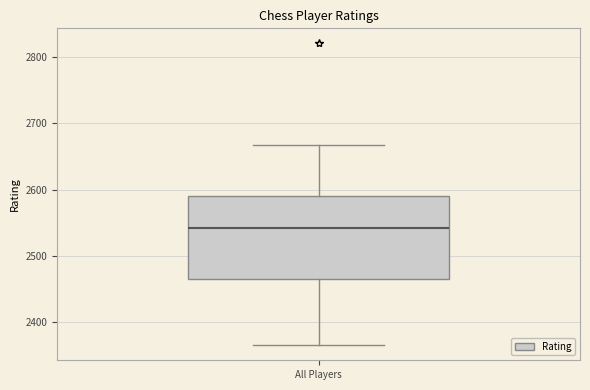

Transcribe this box plot: give where the median line is, the range the box spans, and where the two whiskers end, as read against the y-axis. The values are not printed on the chart, so give them approximately, as read against the axis.

median 2540, box 2470 to 2590, whiskers 2370 to 2670